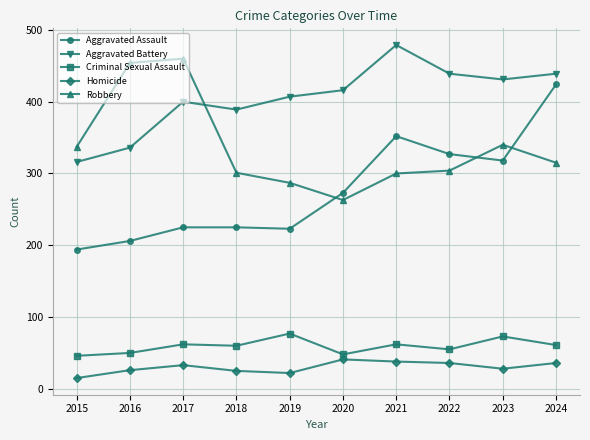

What is the difference between the Aggravated Assault values at 2021 and 2020?

79